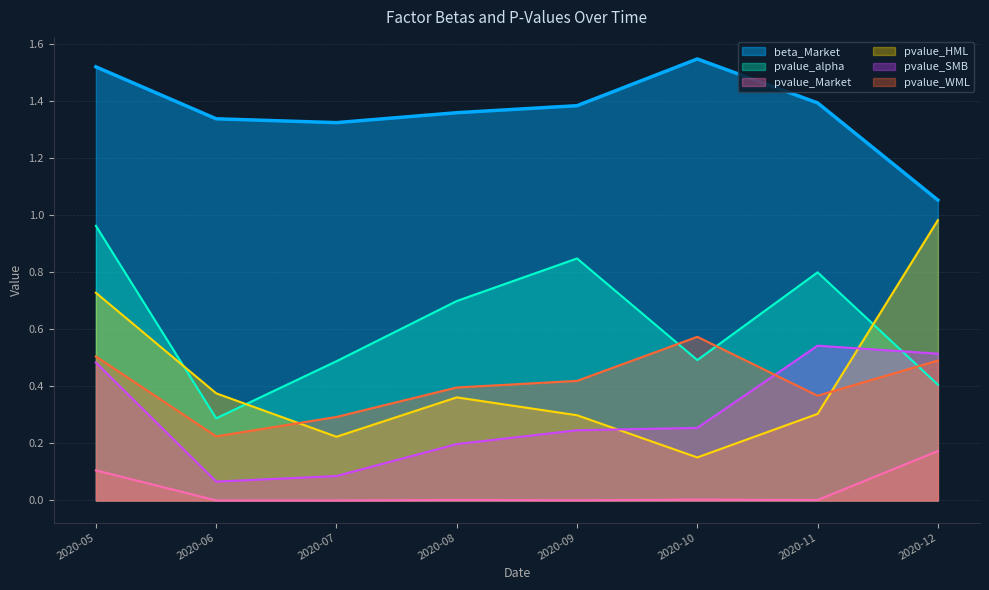

What is the maximum value for pvalue_HML?

1.0